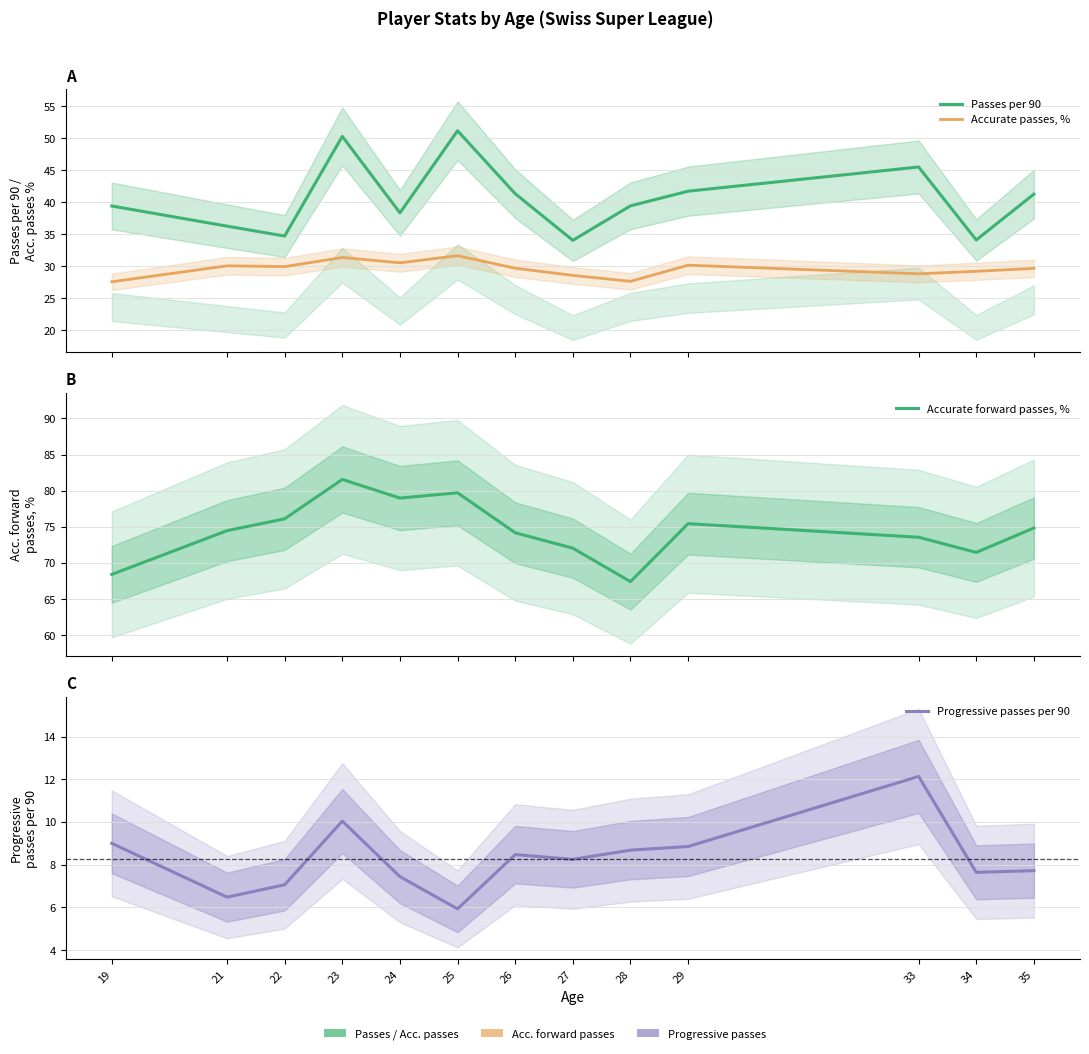

True or false: Progressive passes per 90 and Accurate forward passes, % cross at least once.

False